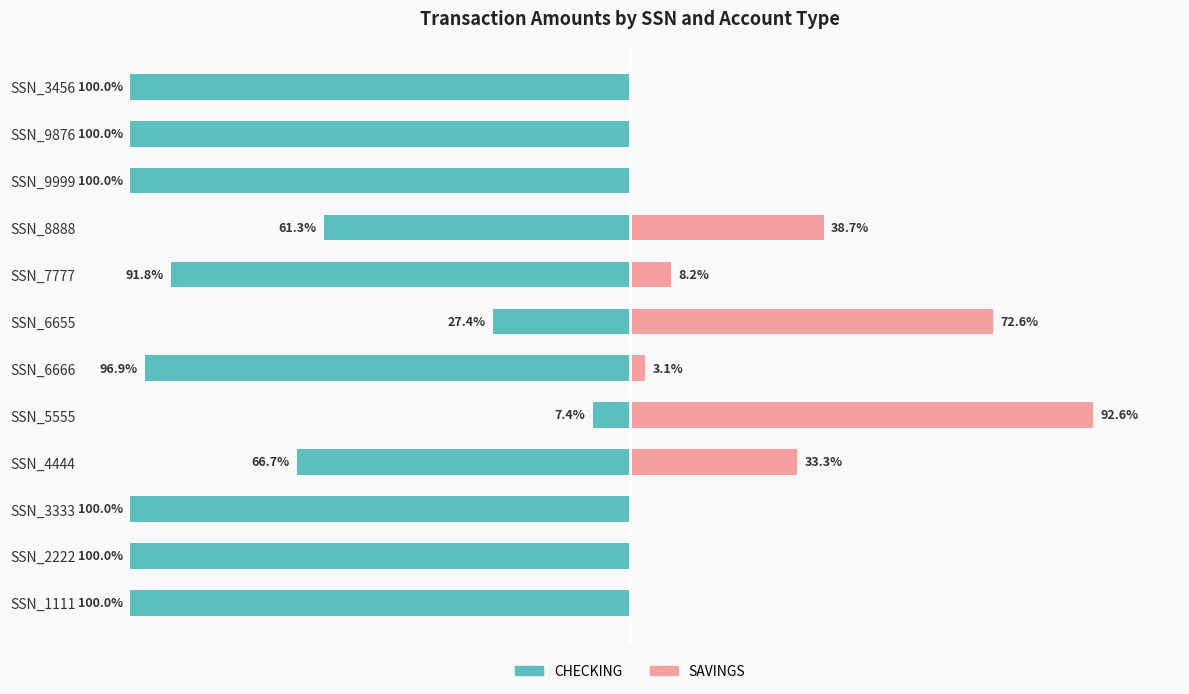

Reading left to right, what are all the values shown in this chart?

CHECKING: -100.0	-100.0	-100.0	-66.7	-7.4	-96.9	-27.4	-91.8	-61.3	-100.0	-100.0	-100.0
SAVINGS: 0.0	0.0	0.0	33.3	92.6	3.1	72.6	8.2	38.7	0.0	0.0	0.0